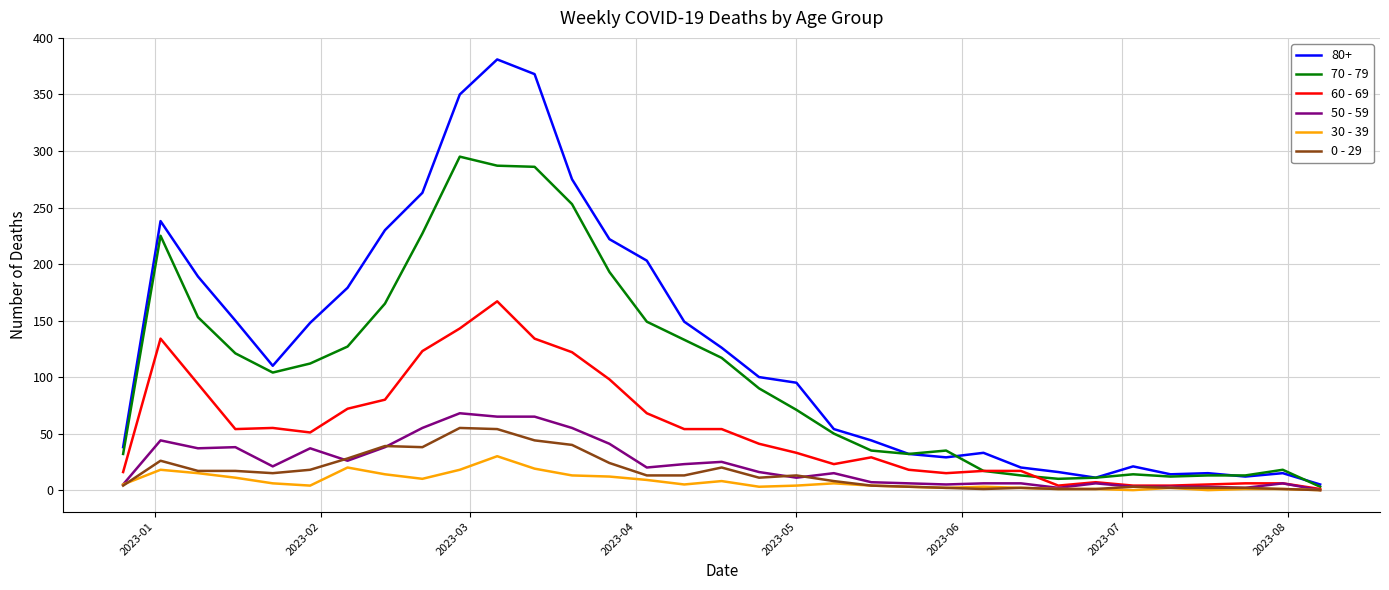

What is the greatest value displayed?

381